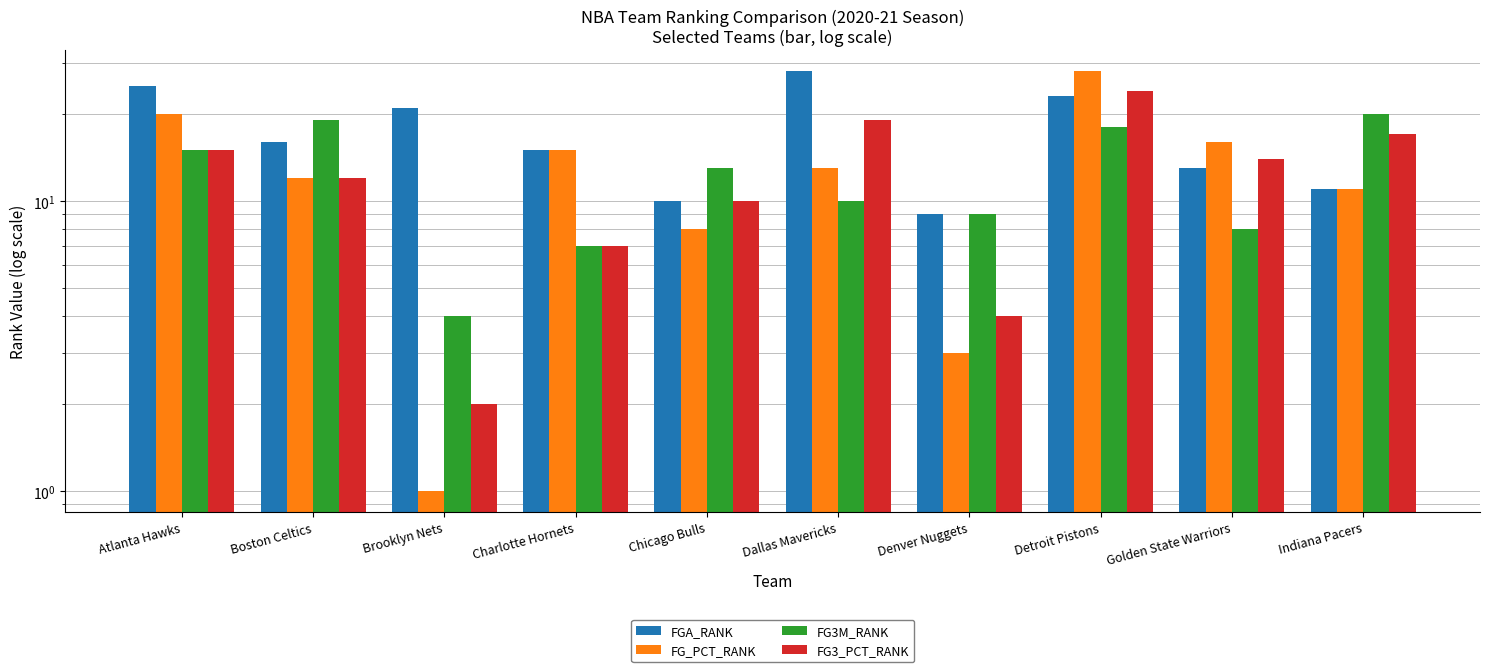

Reading right to left, transcribe all the data shown in this chart.

FGA_RANK: 11	13	23	9	28	10	15	21	16	25
FG_PCT_RANK: 11	16	28	3	13	8	15	1	12	20
FG3M_RANK: 20	8	18	9	10	13	7	4	19	15
FG3_PCT_RANK: 17	14	24	4	19	10	7	2	12	15